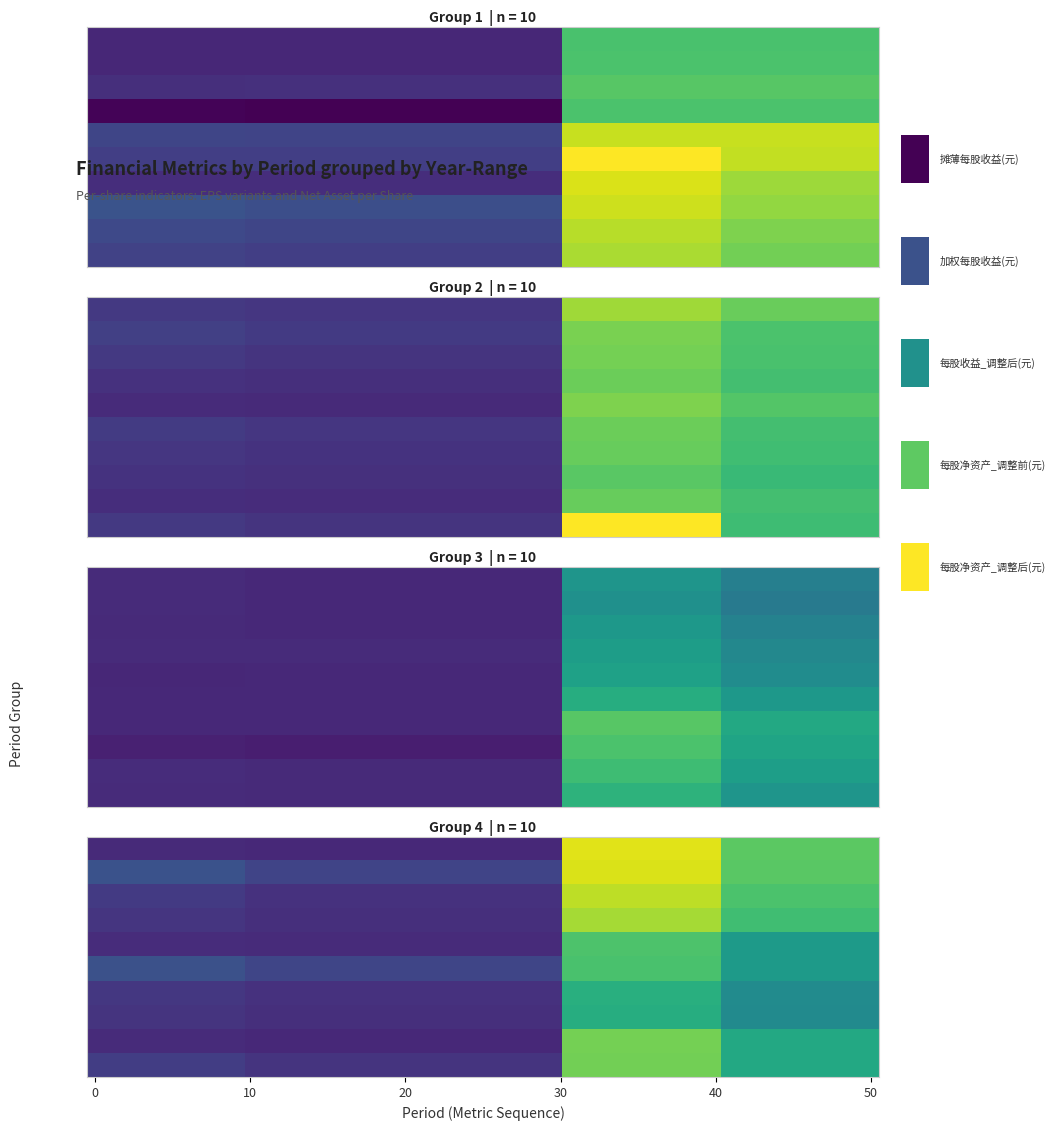

Is it true that 2018-09-30 equals 0.1 at 2021-06-30?

False